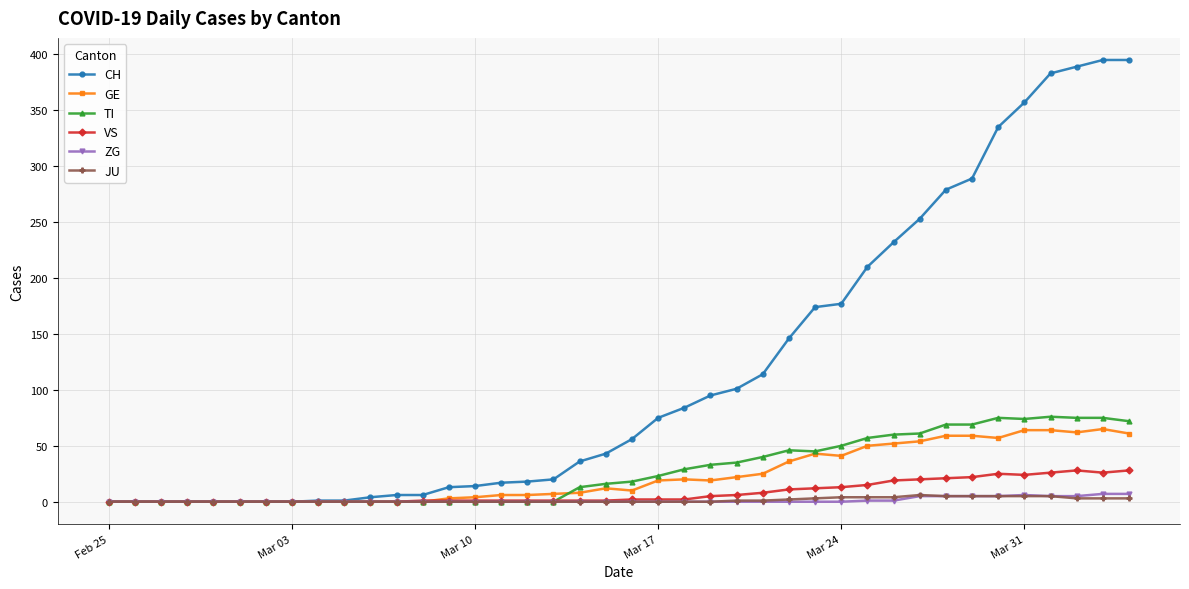

What is the maximum value shown in the chart?

395